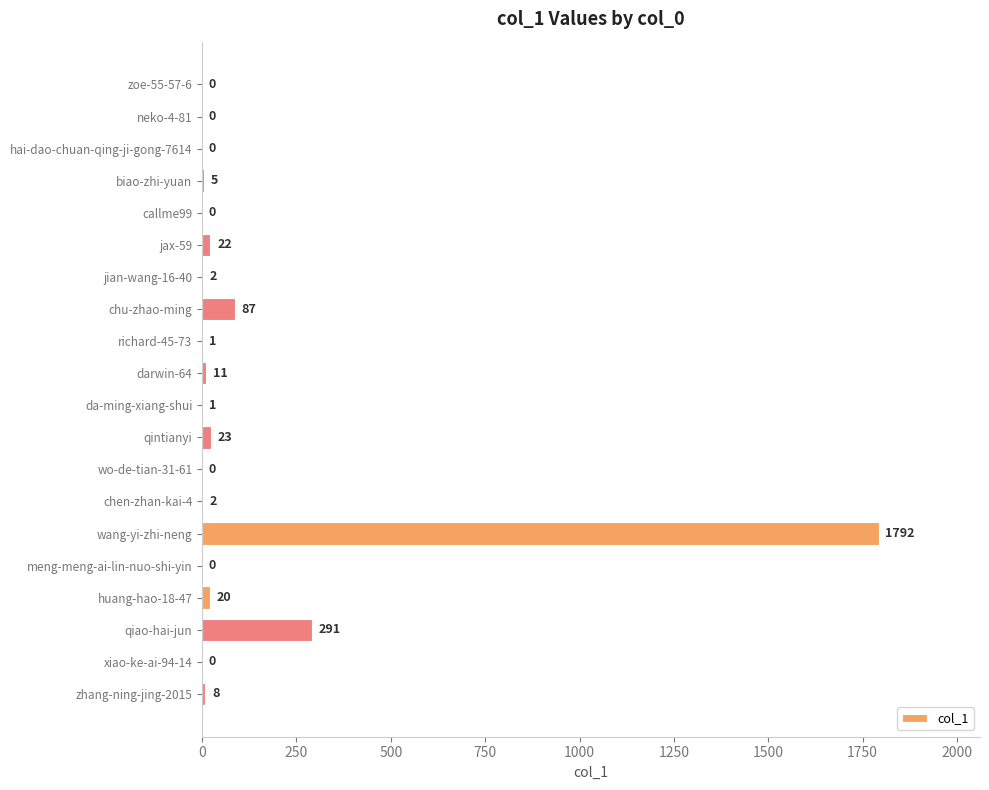

The chart shows a value of 709 at wo-de-tian-31-61. True or false?

False